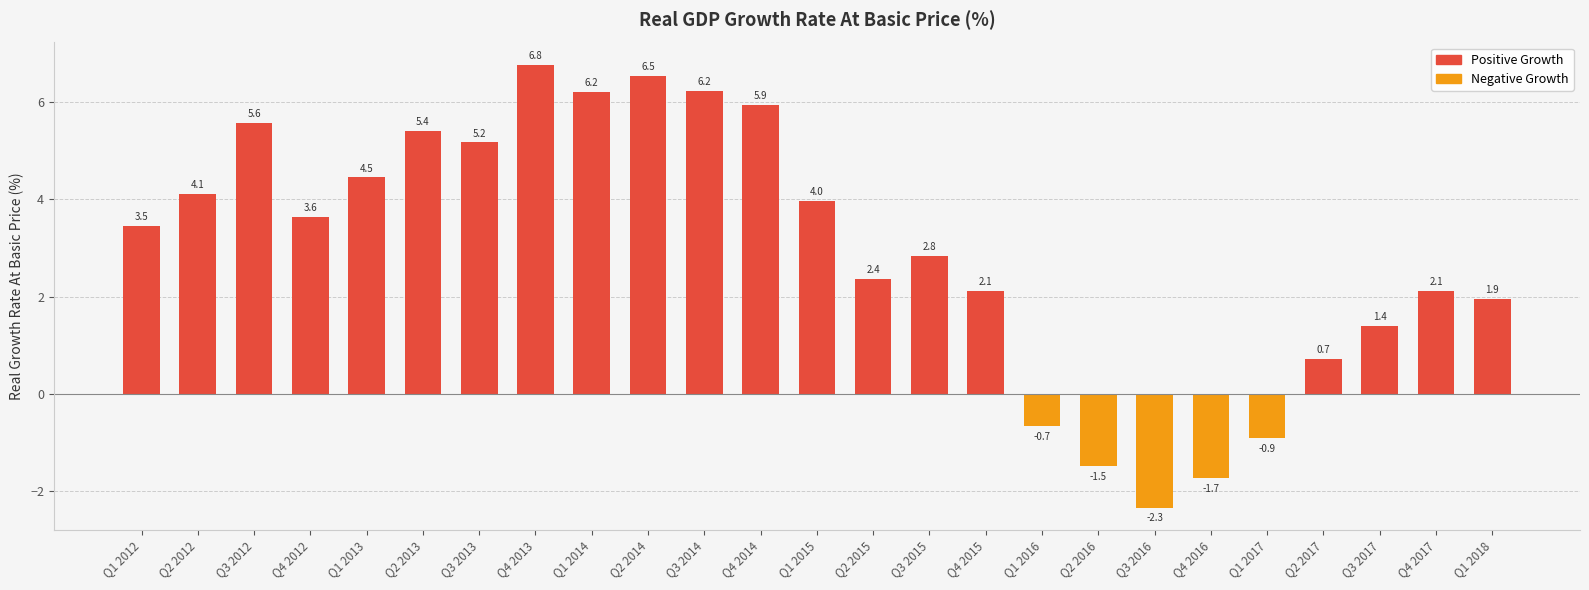

Rank the series by their maximum value, from lowest to highest.

Negative Growth, Positive Growth